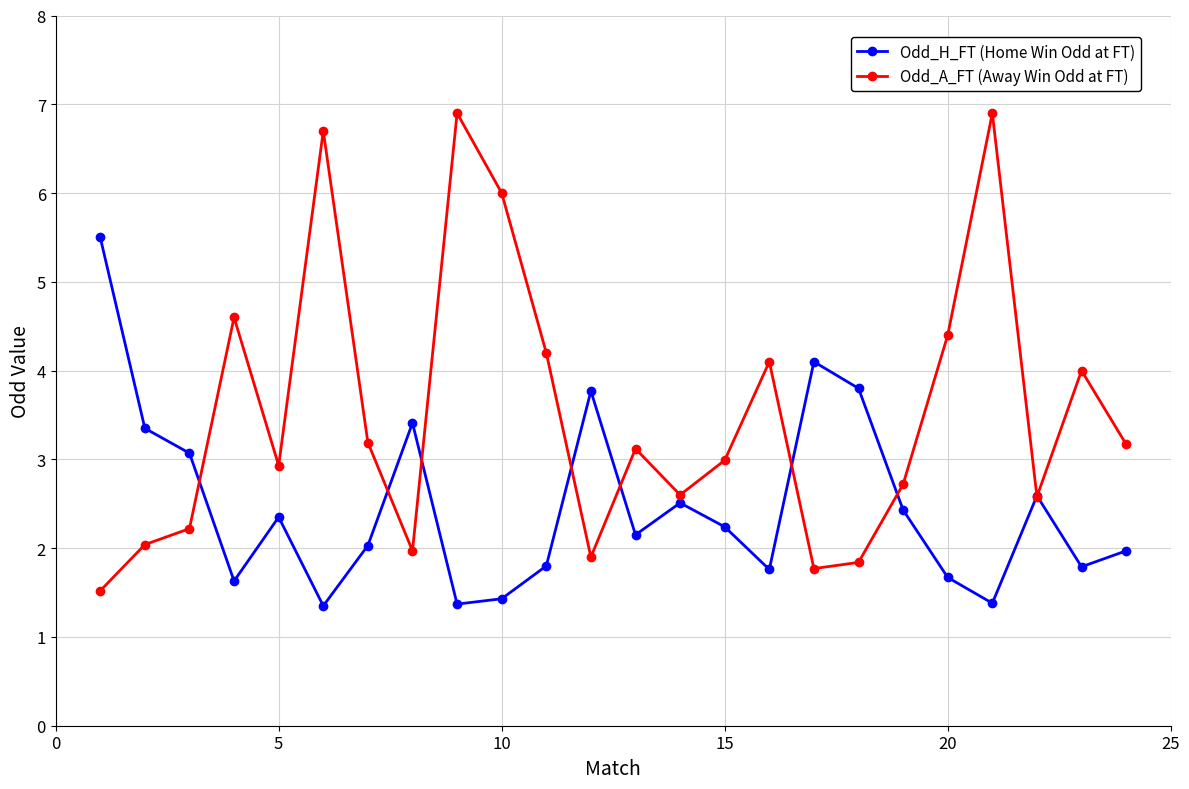

What is the maximum value for Odd_A_FT (Away Win Odd at FT)?

6.9